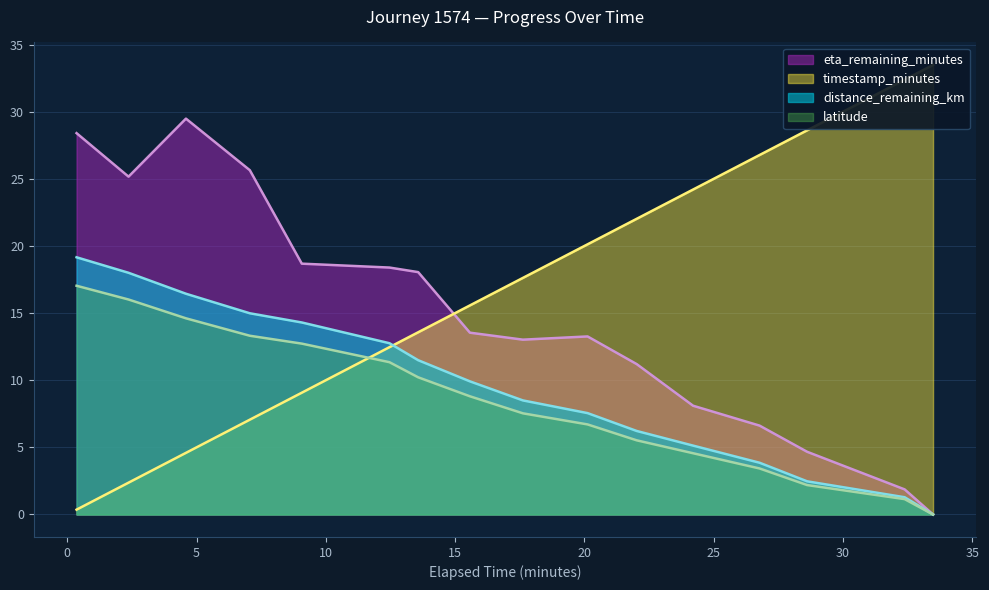

What is the total value across all series at 32.38?

36.7